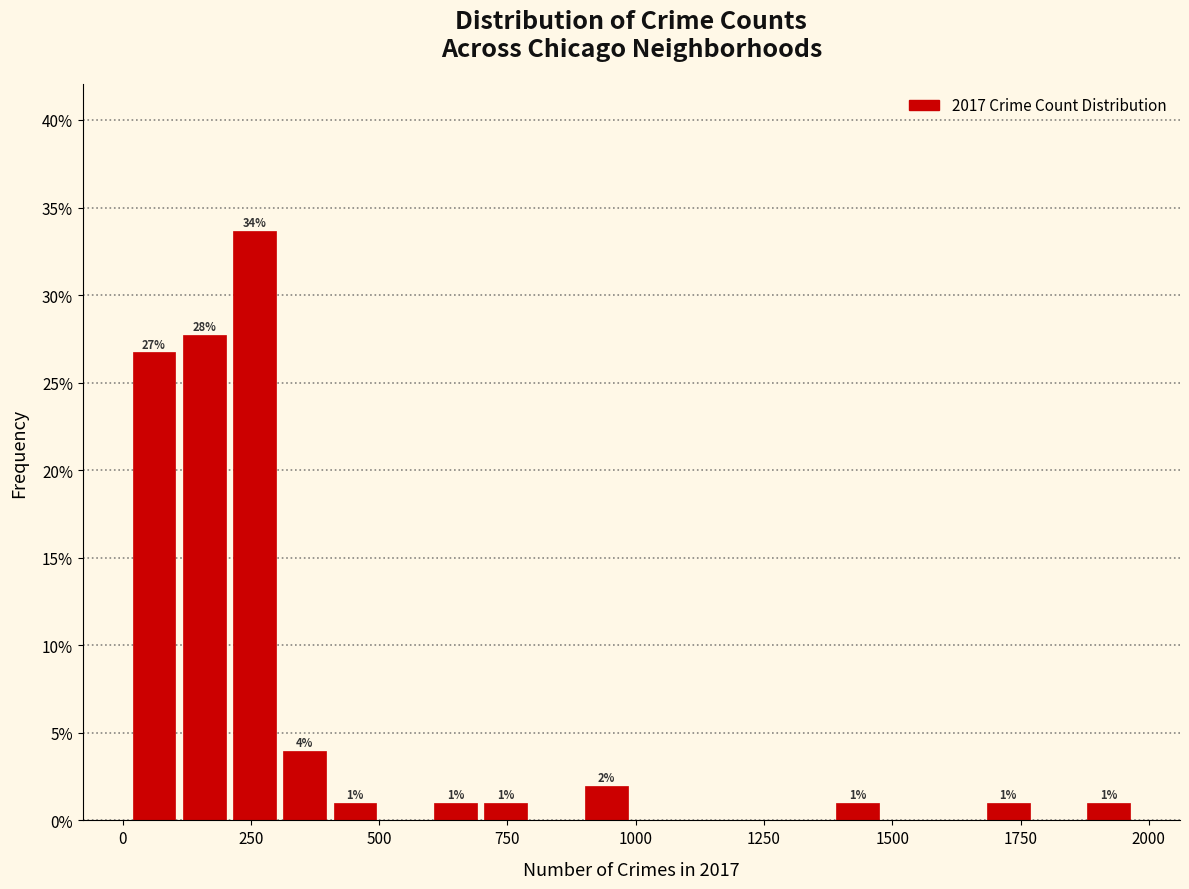

Around what value on the x-axis is the tallest bar? Give the approximate position of its centre, as read against the axis.

250